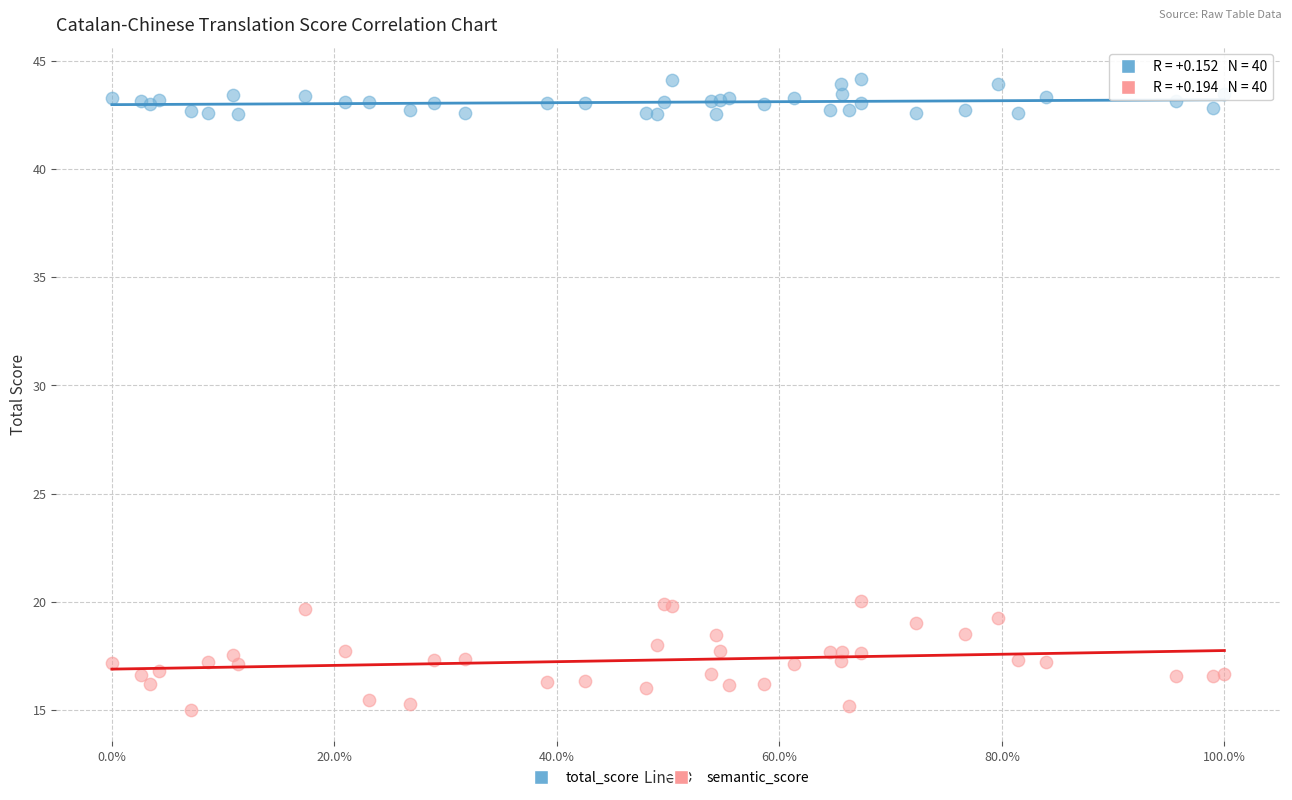

Which series contains the lowest Y value?

semantic_score